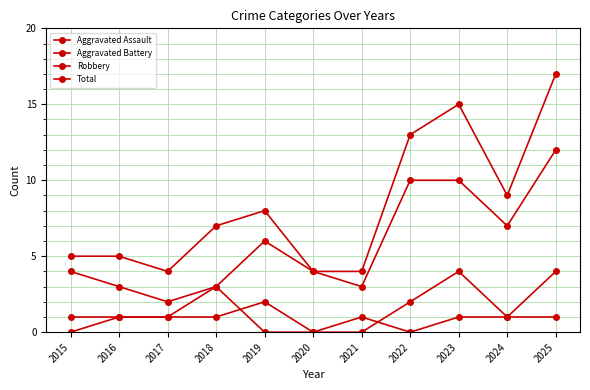

Does the chart have visible grid lines?

Yes